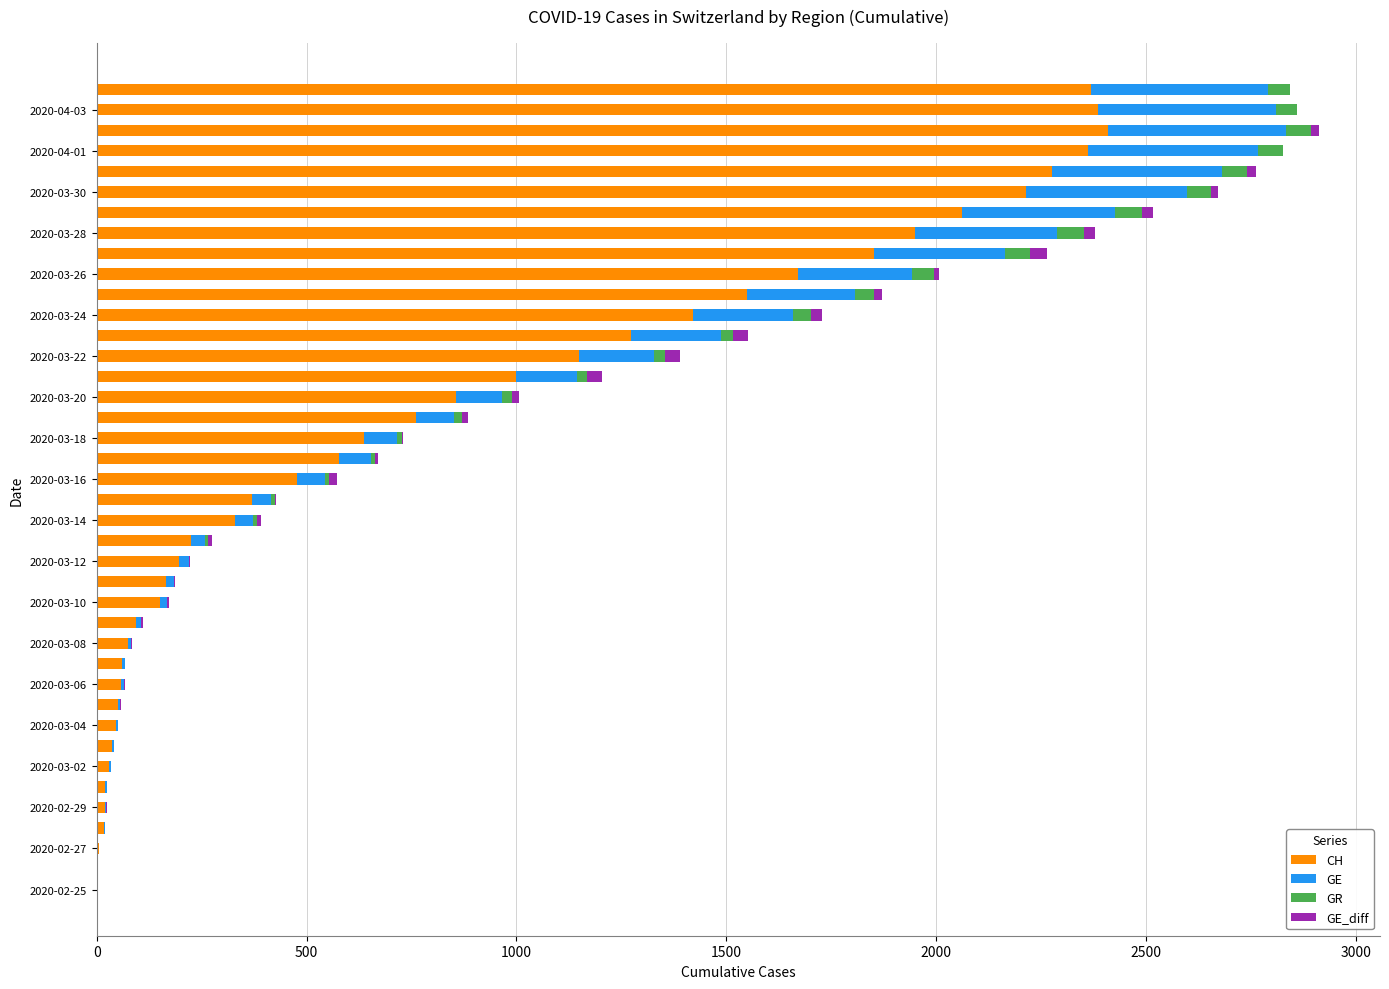

What is the maximum value for CH?

2410